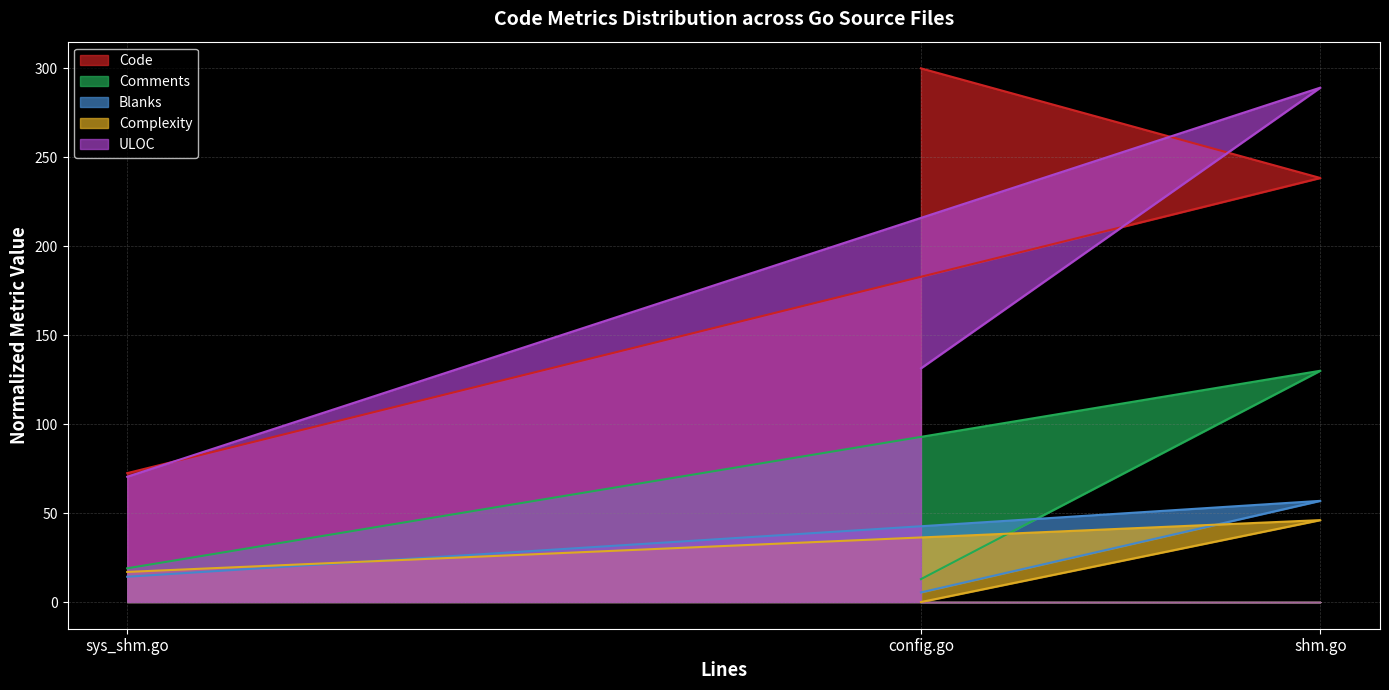

Rank the categories by Code value from highest to lowest.

config.go, shm.go, sys_shm.go